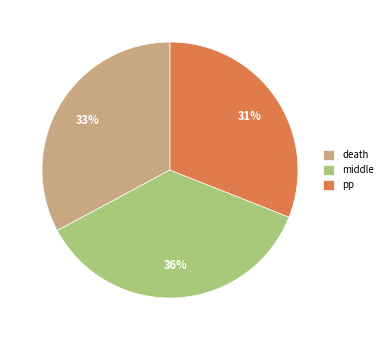

To the nearest percent, what portion does death represent?

33%